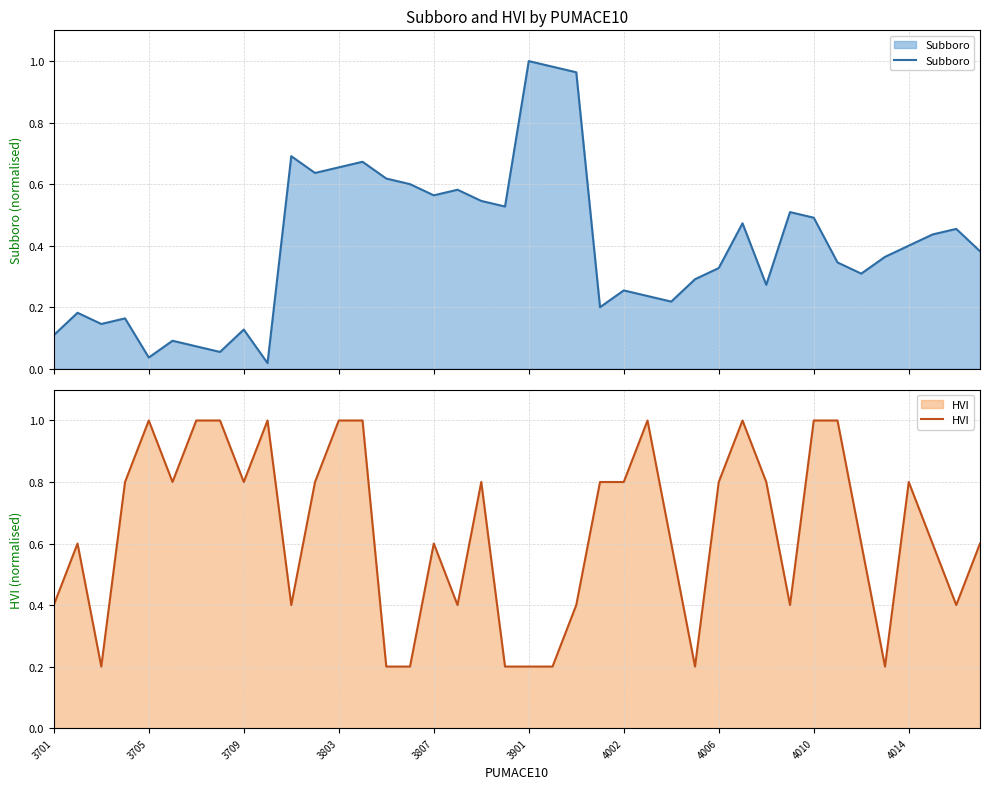

Is it true that HVI equals 1.4 at 4006?

False